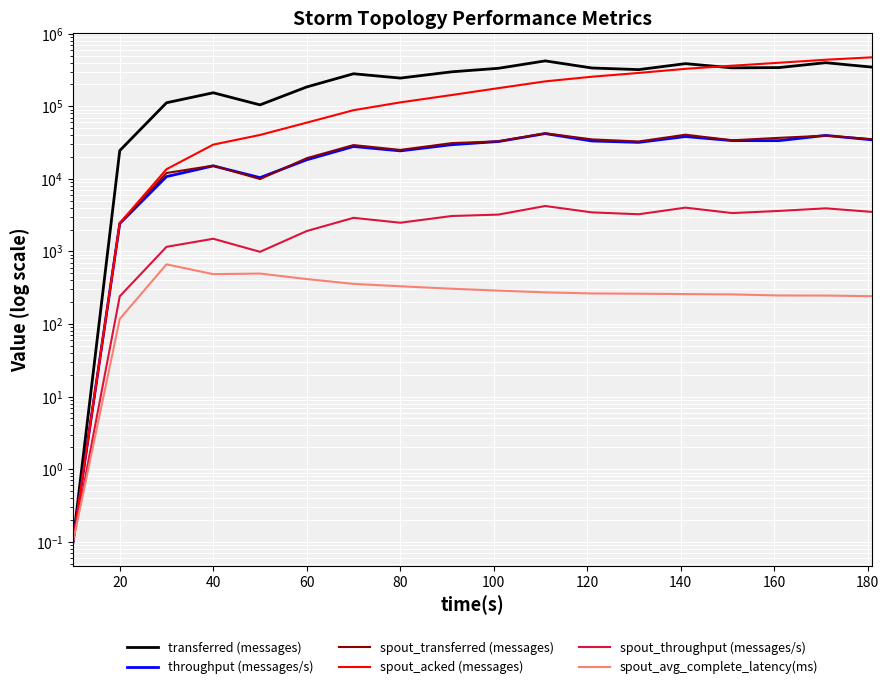

Count the number of data series in this chart.

6